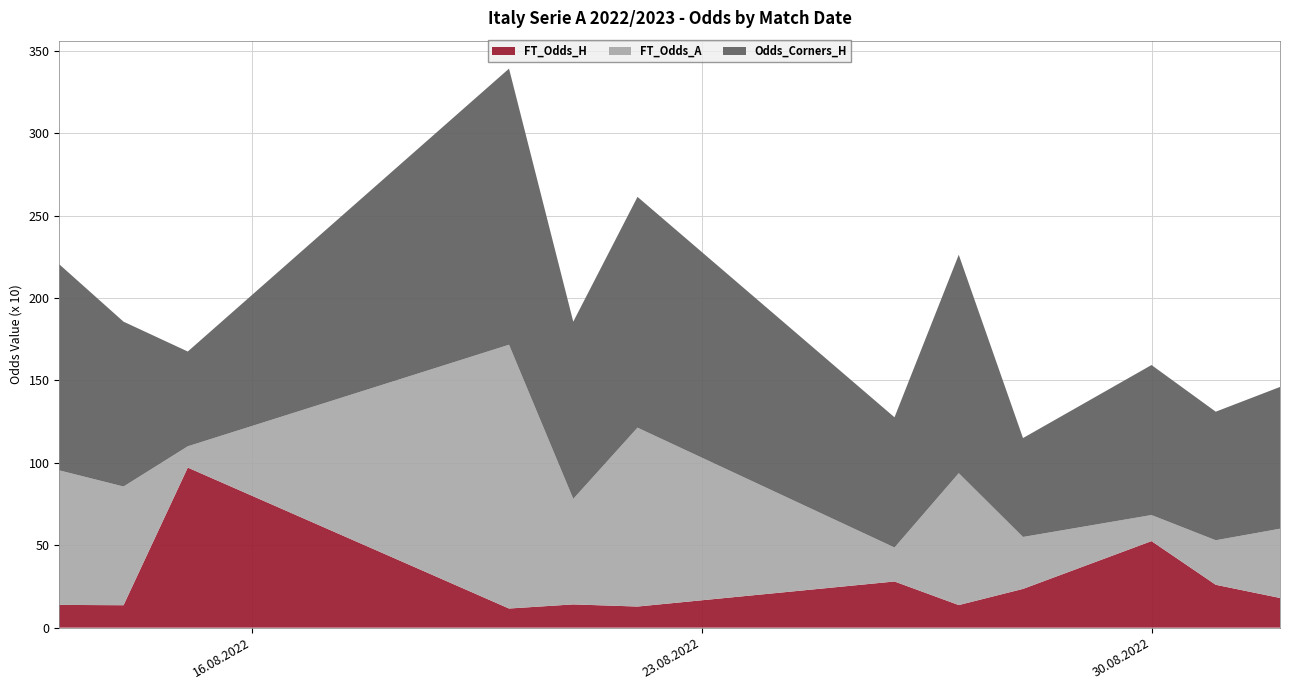

Reading right to left, extract all data points from this chart.

FT_Odds_H: 1.8	2.6	5.2	2.4	1.4	2.8	1.3	1.4	1.2	9.7	1.4	1.4
FT_Odds_A: 4.2	2.7	1.6	3.1	8.0	2.1	10.8	6.4	16.0	1.3	7.2	8.2
Odds_Corners_H: 8.6	7.8	9.1	6.0	13.2	7.9	14.0	10.8	16.8	5.8	10.0	12.5